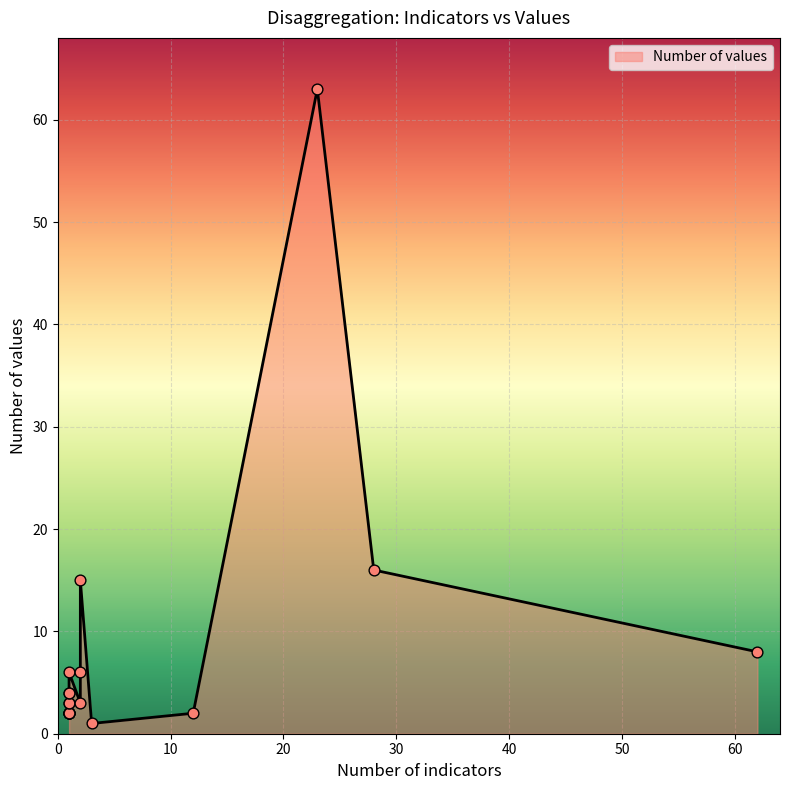

Between 1 and 1, which is larger?

1